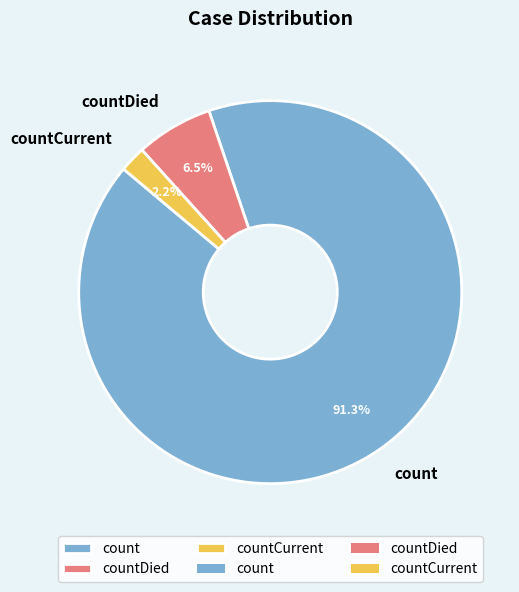

Between count and countDied, which is larger?

count